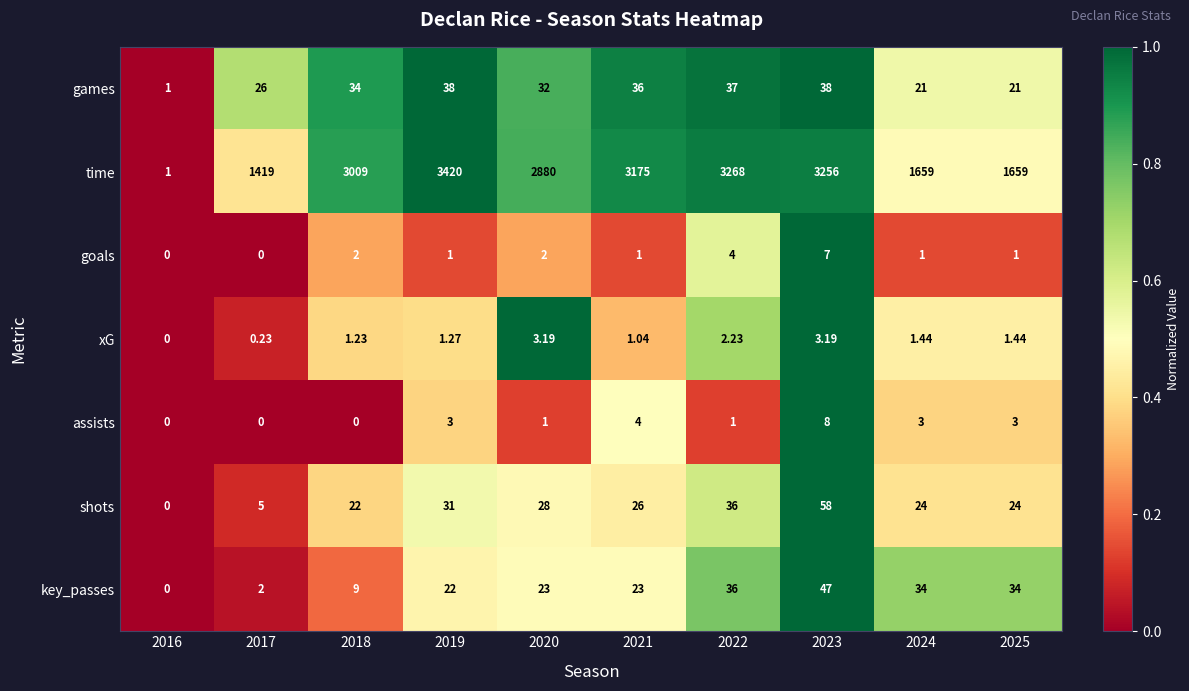

Which series has the largest total across all categories?

time